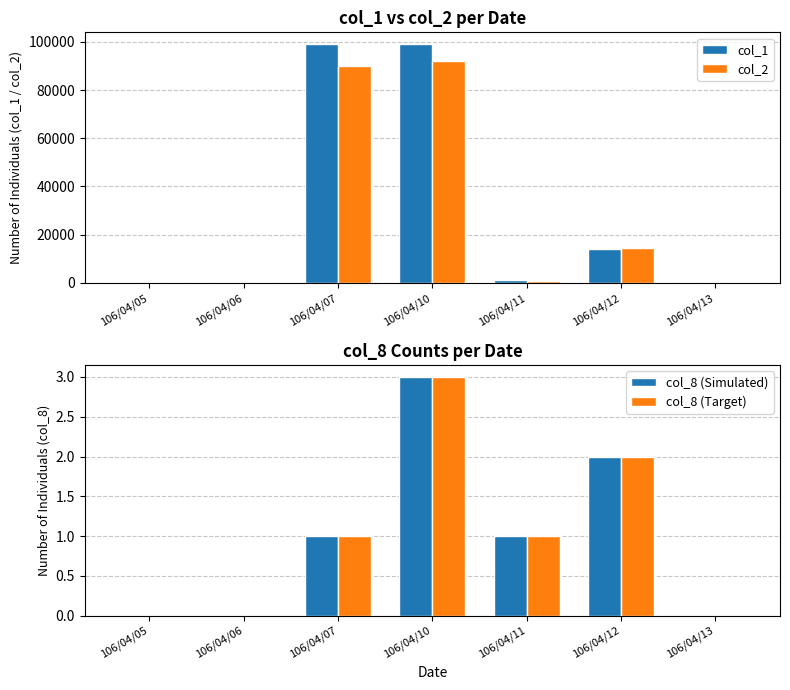

Which has a higher value, 106/04/06 or 106/04/11?

106/04/11